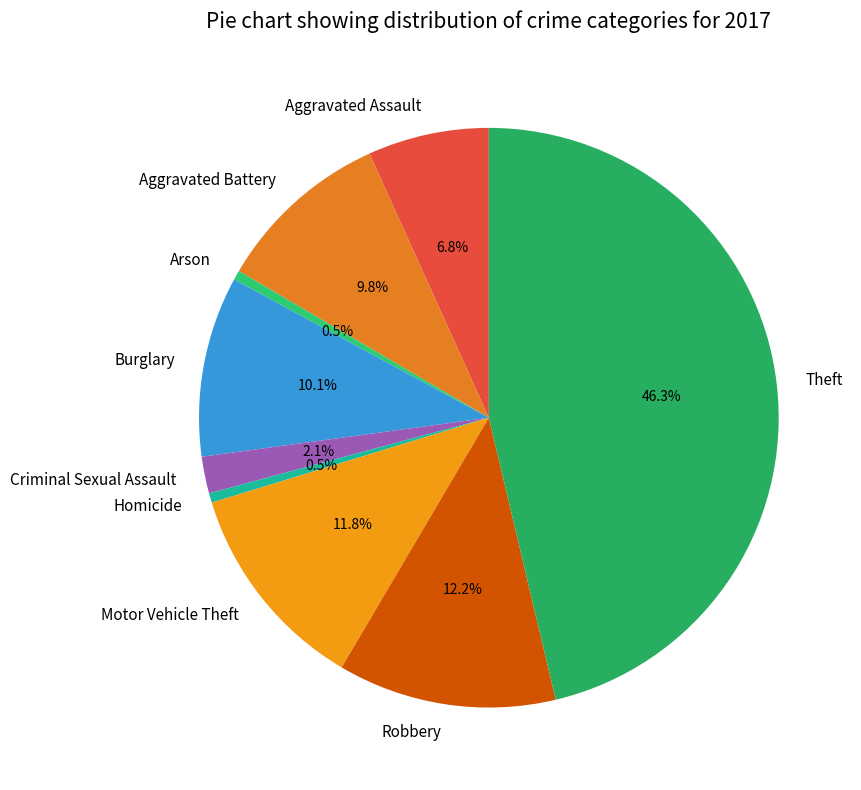

Between Burglary and Arson, which is larger?

Burglary